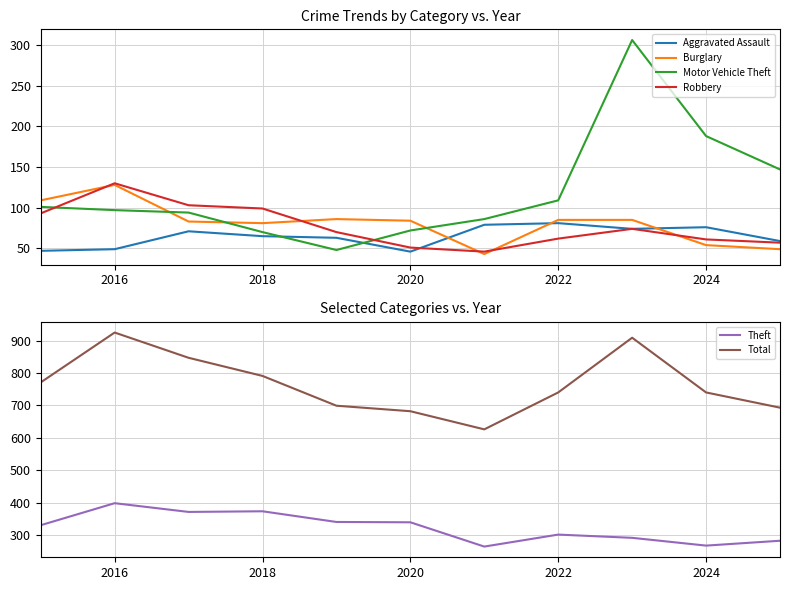

True or false: Robbery and Motor Vehicle Theft intersect in this chart.

True